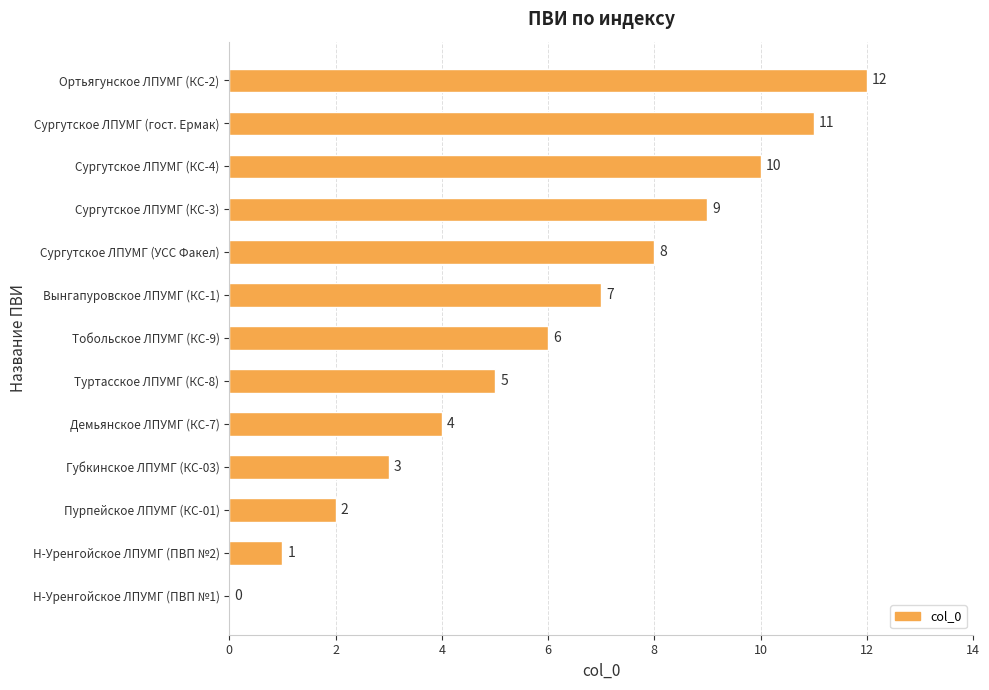

What is the sum of the values at Туртасское ЛПУМГ (КС-8) and Сургутское ЛПУМГ (гост. Ермак)?

16